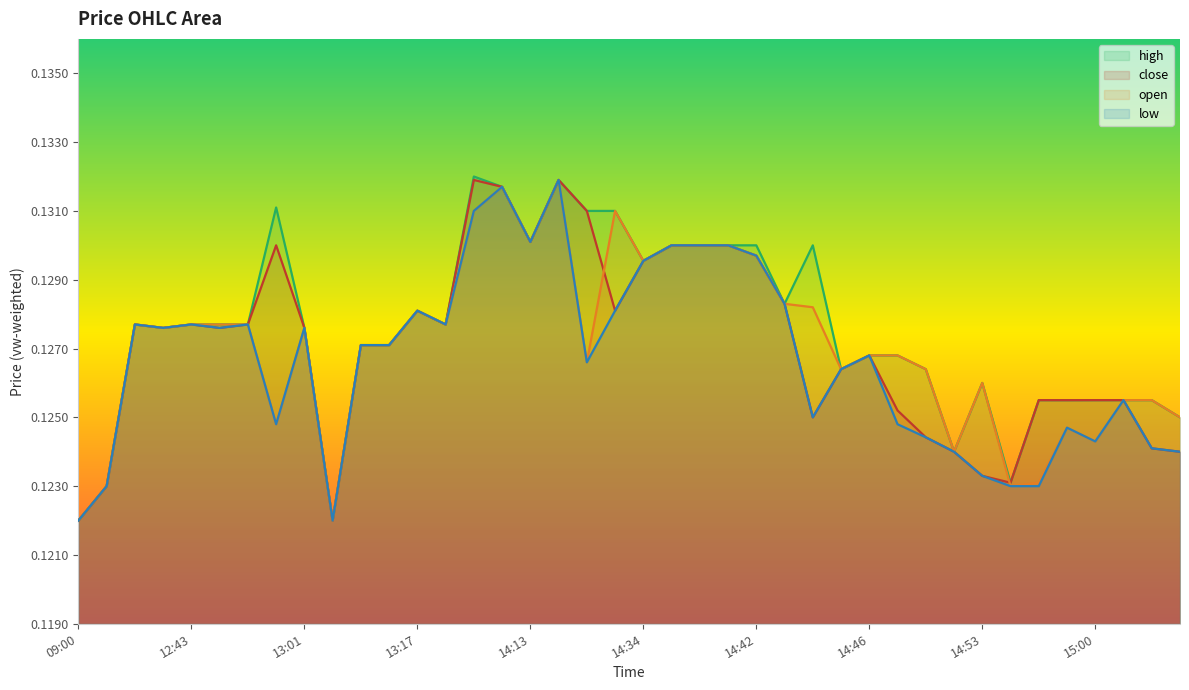

At how many categories does at least one series exceed 0?

40